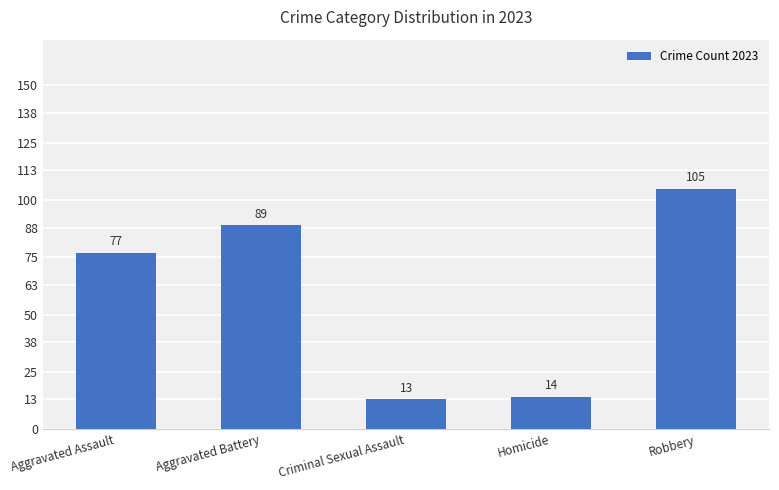

What position from the left is Aggravated Assault?

1